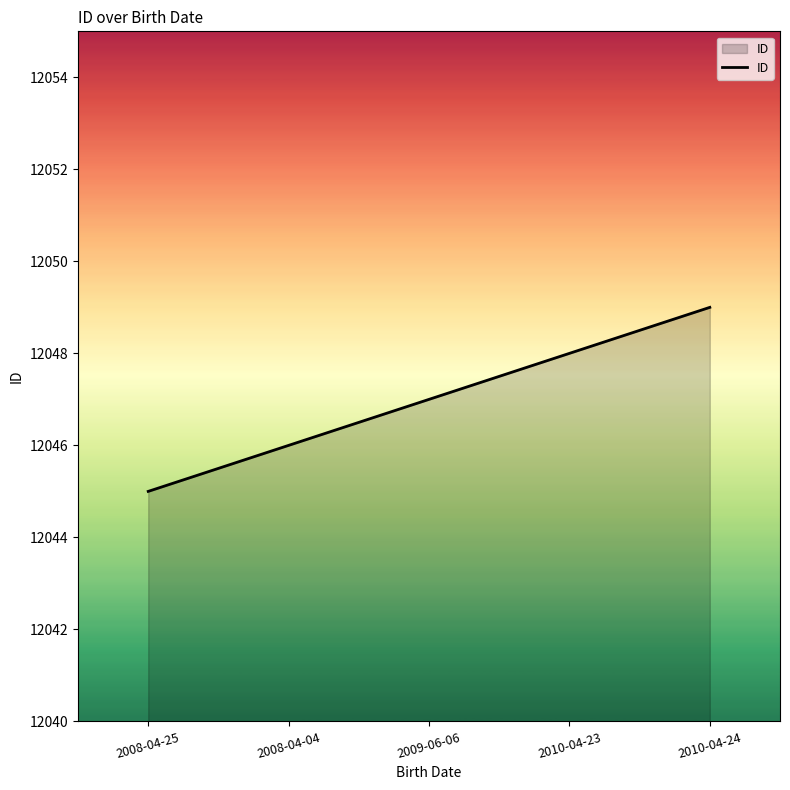

How many lines are shown in the chart?

1